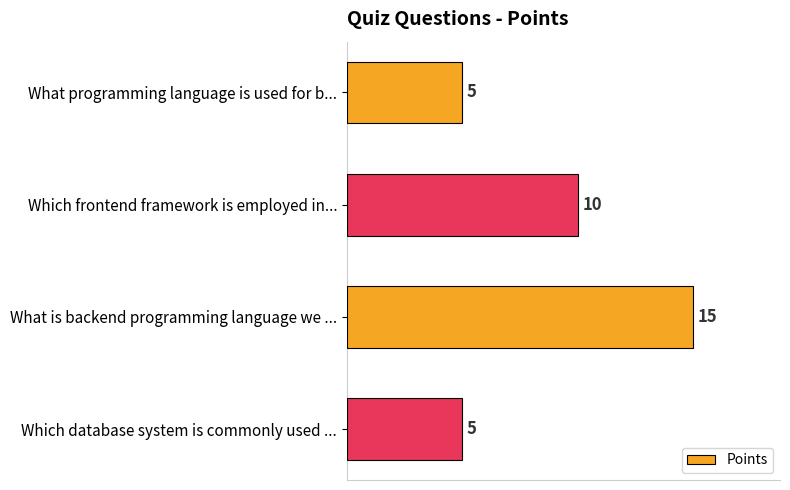

Reading top to bottom, transcribe all the data shown in this chart.

5	10	15	5